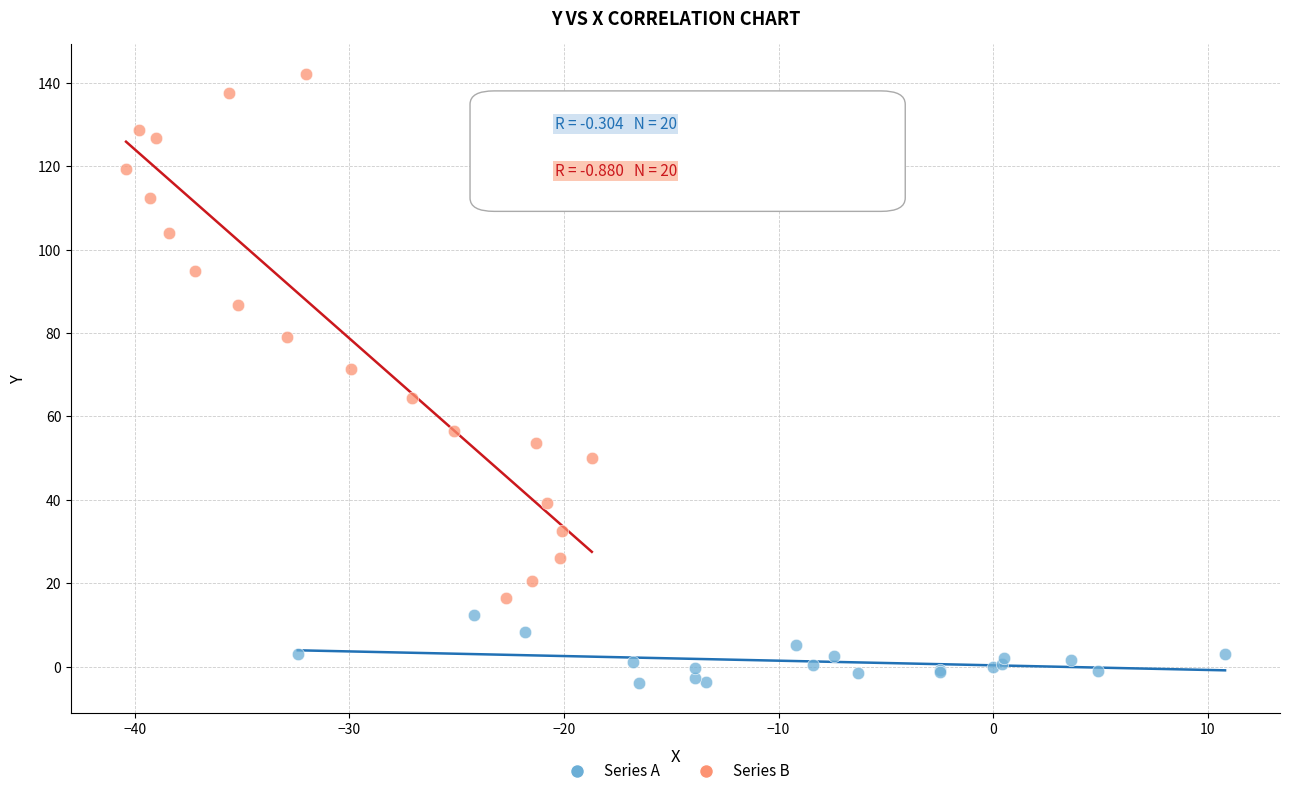

What are all the series names shown in the legend?

Series A, Series B